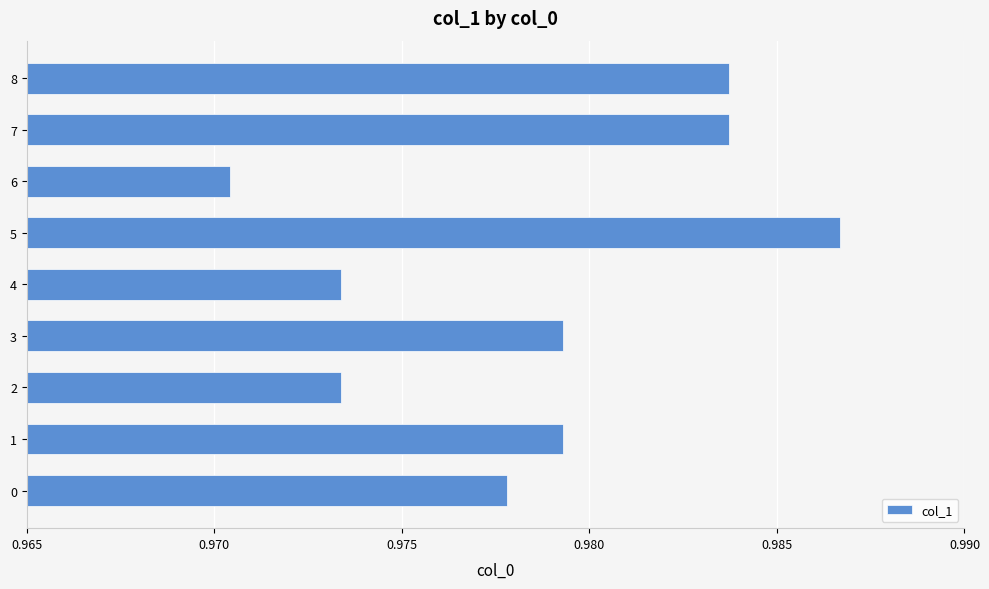

Which label corresponds to the largest value in the chart?

5